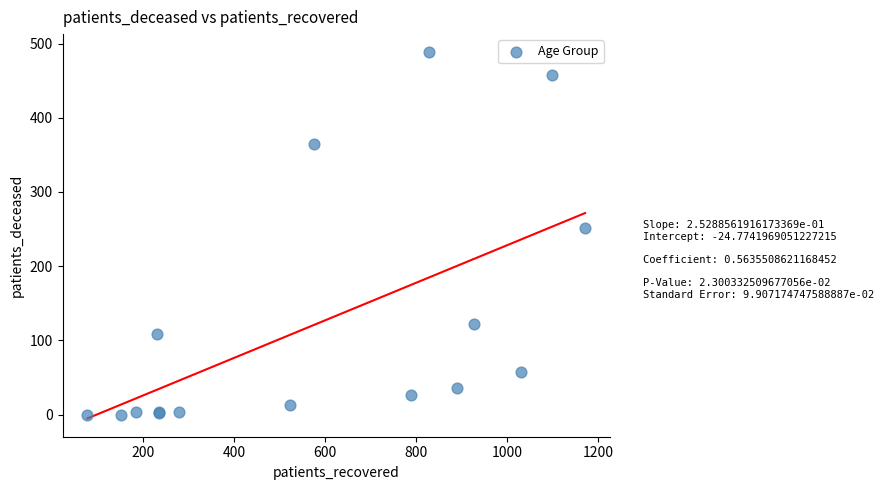

What Y value in the scatter plot is closest to 244?

251